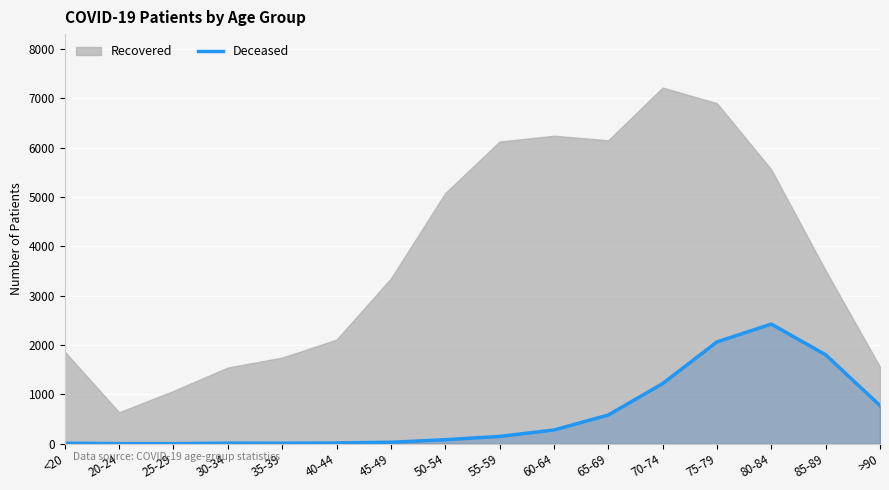

The value at 80-84 is 2425. True or false?

True